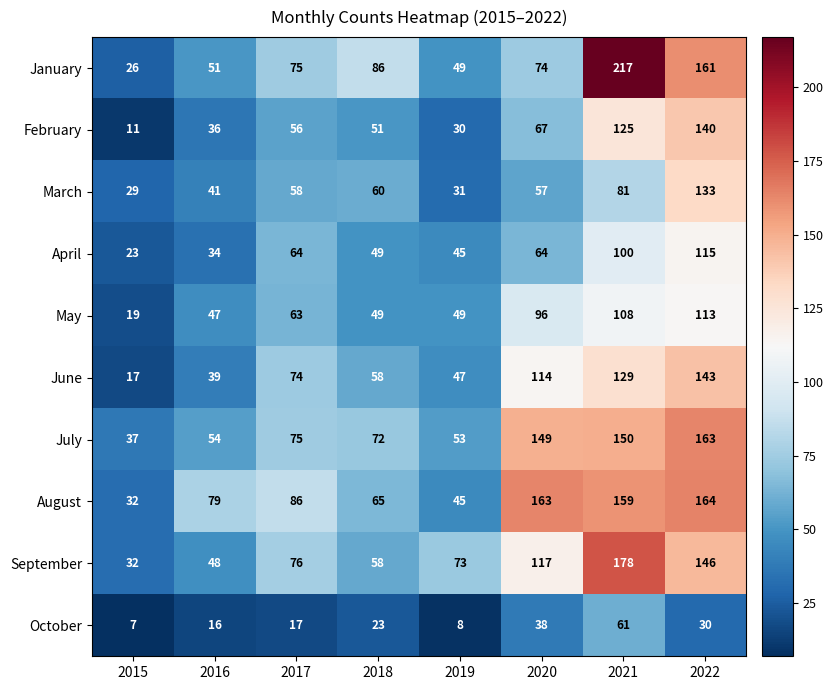

Where is May nearest to the value 66?

2017